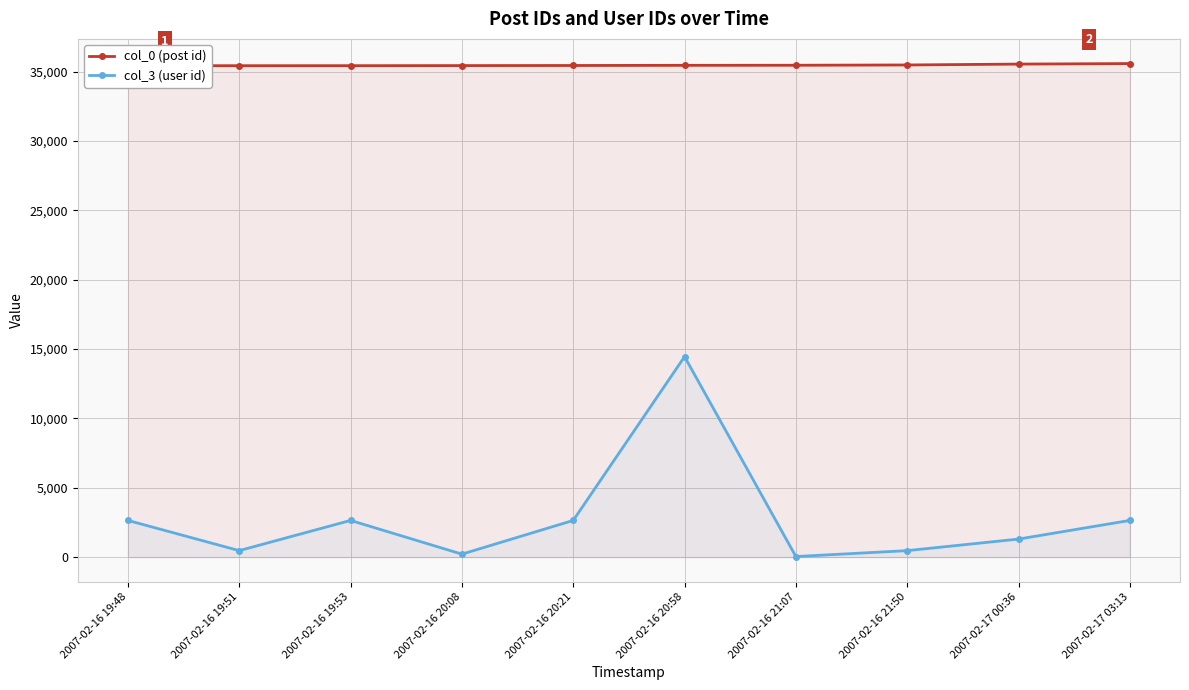

Which category has the lowest value in the col_3 (user id) series?

2007-02-16 21:07